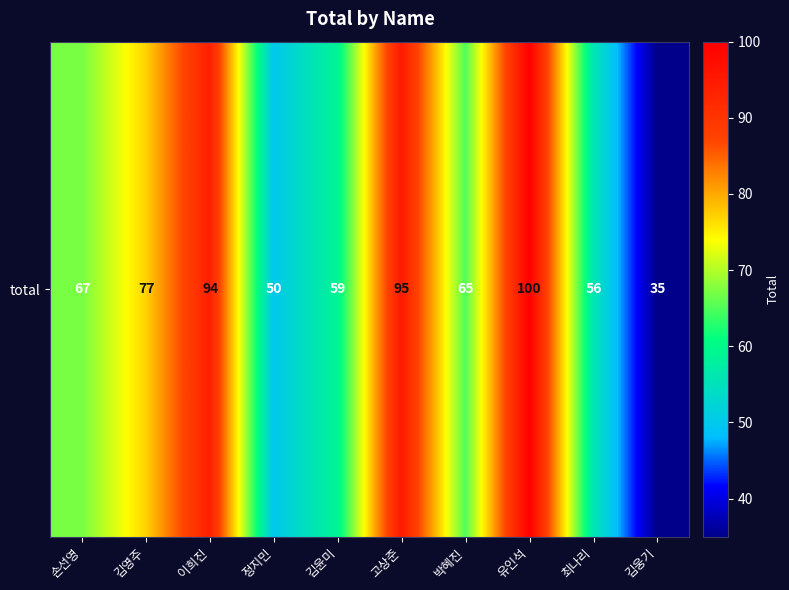

Which has a higher value, 김웅기 or 김영주?

김영주